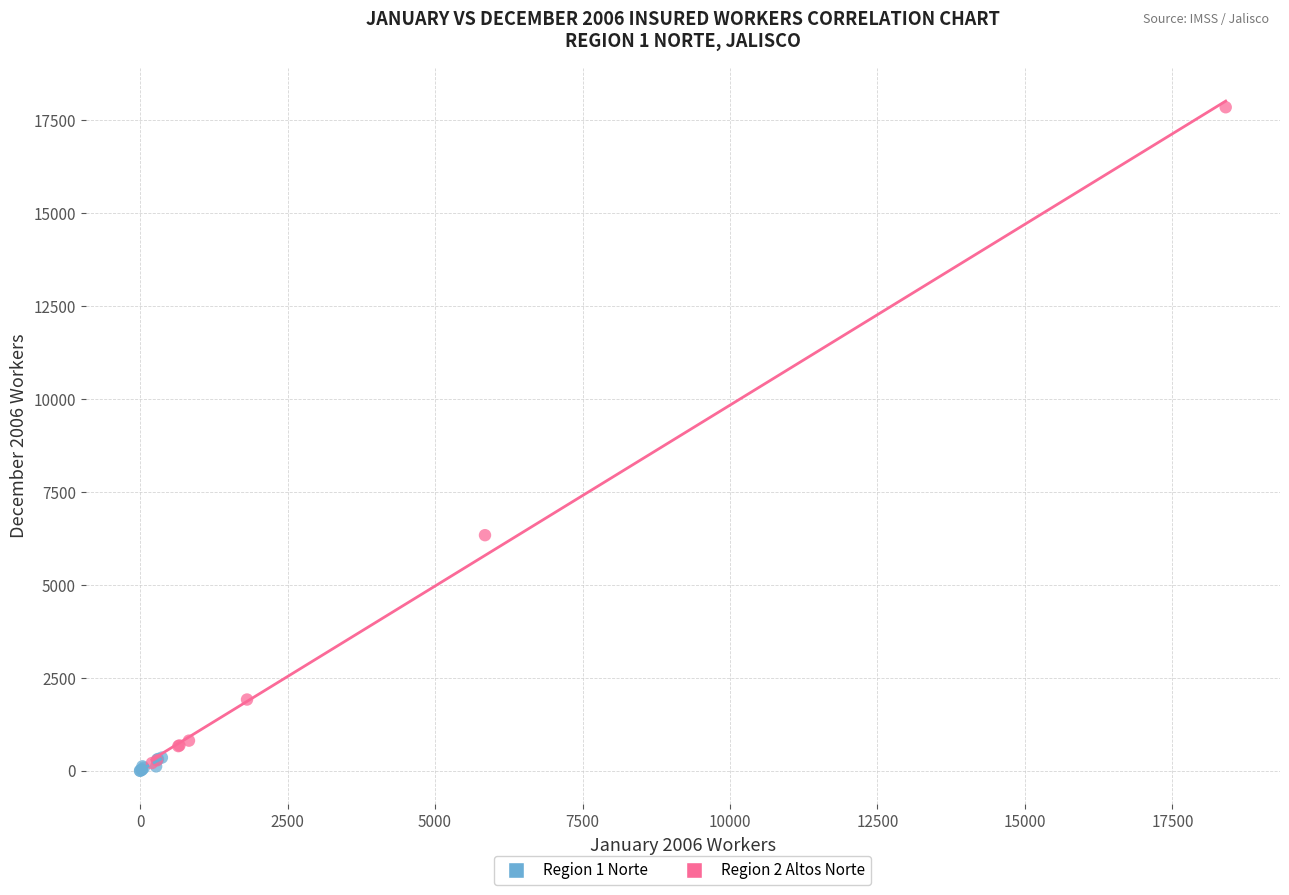

Which series reaches the maximum Y coordinate?

Region 2 Altos Norte